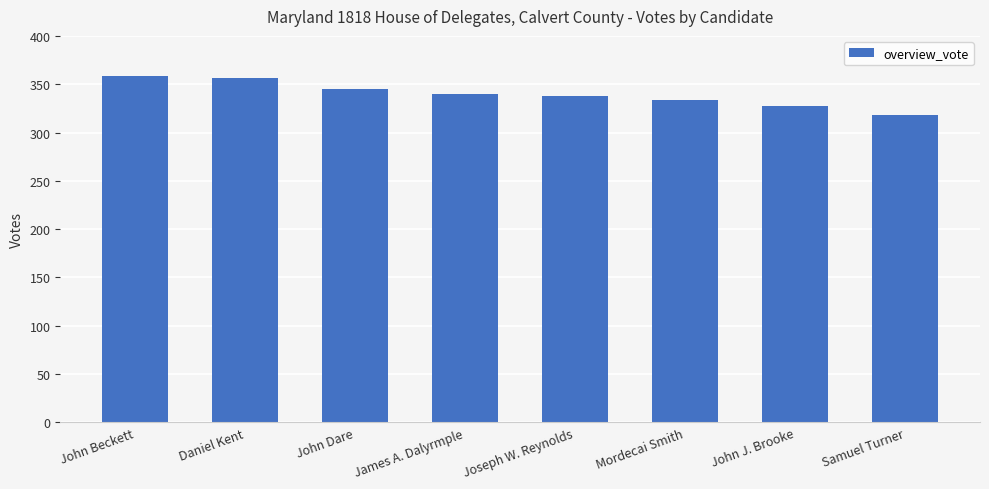

True or false: the data shows 340 at James A. Dalyrmple.

True